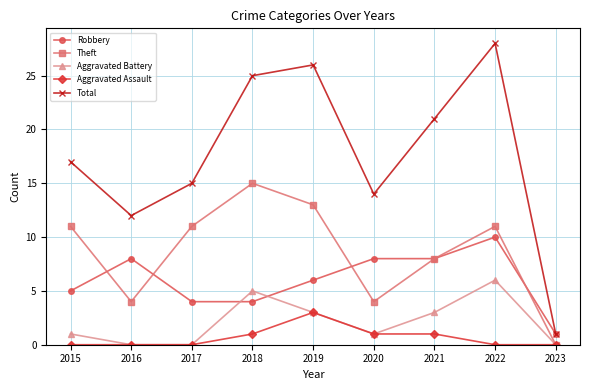

How many interior local valleys does the Theft series have?

2